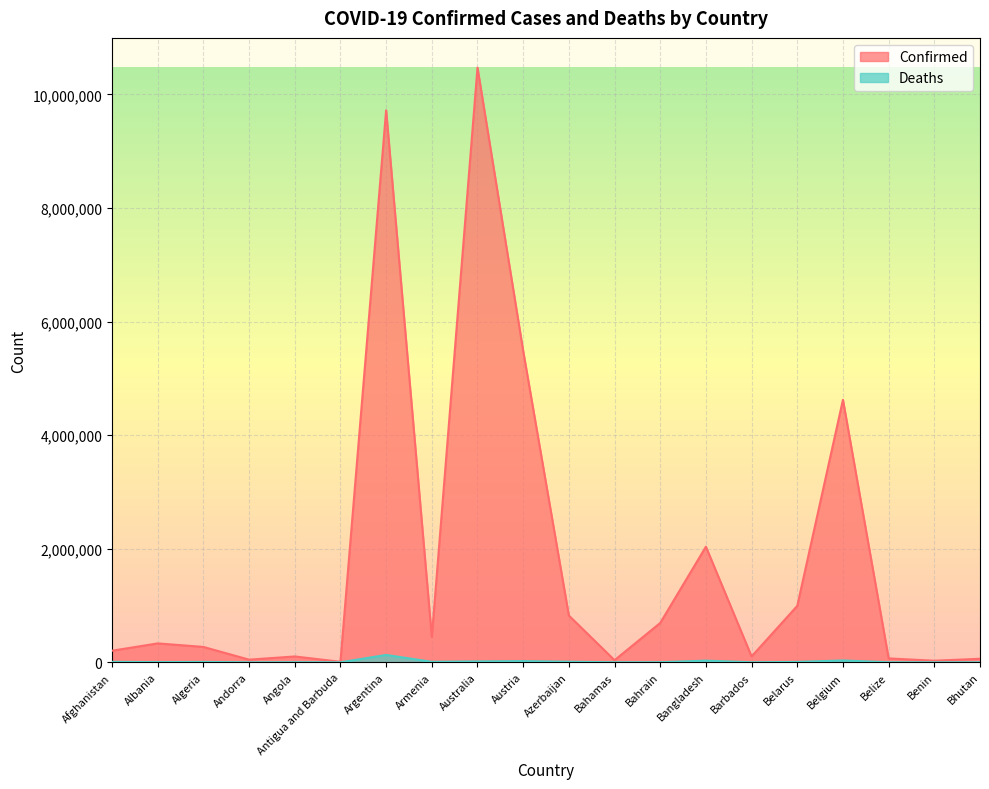

True or false: Deaths and Confirmed cross at least once.

False